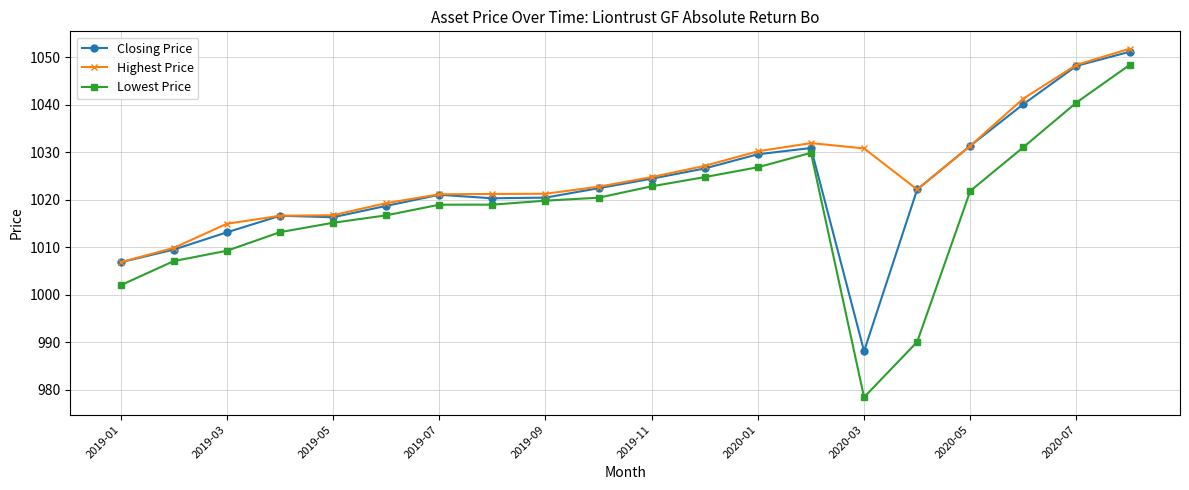

List the series in order of their overall mean, lowest first.

Lowest Price, Closing Price, Highest Price